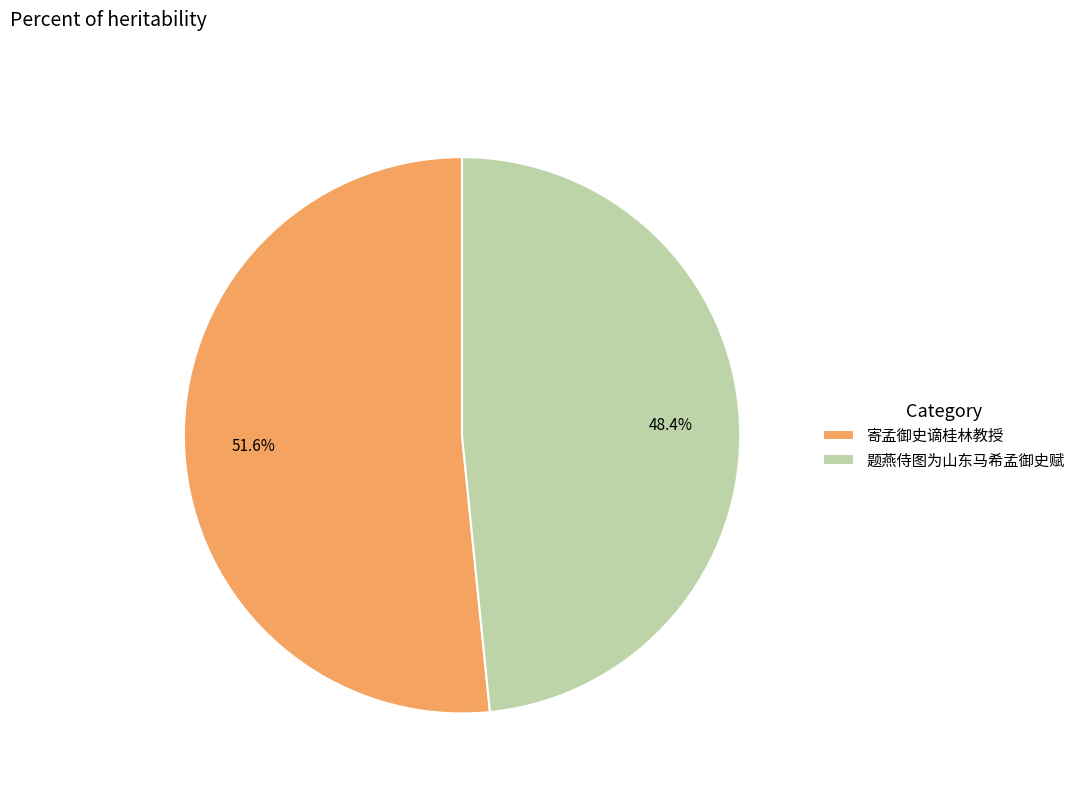

Is 寄孟御史谪桂林教授 the majority of the pie?

Yes